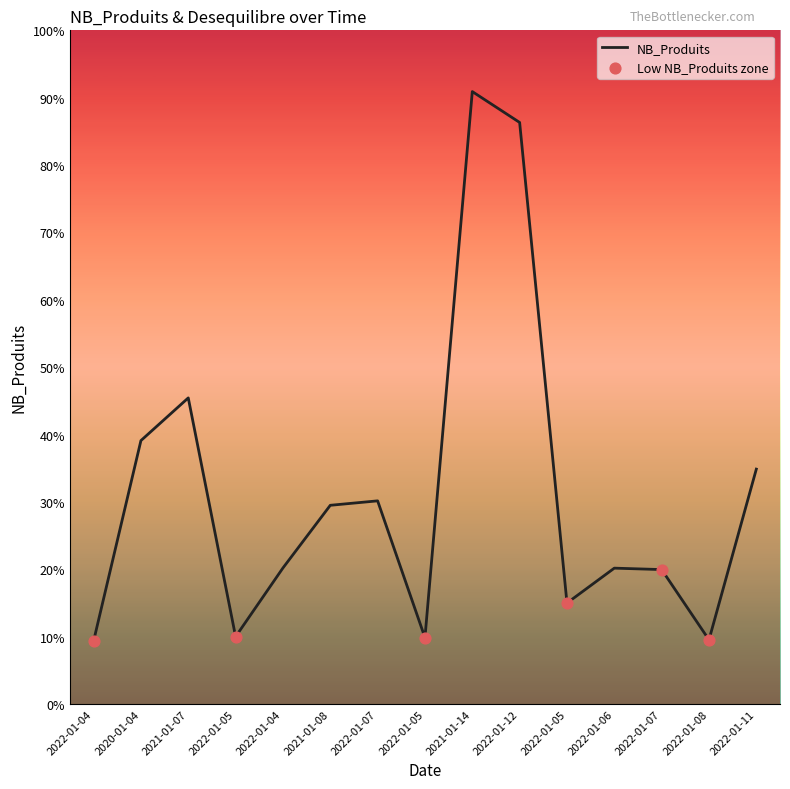

What is the change in value from 2020-01-04 to 2022-01-07?

-332942